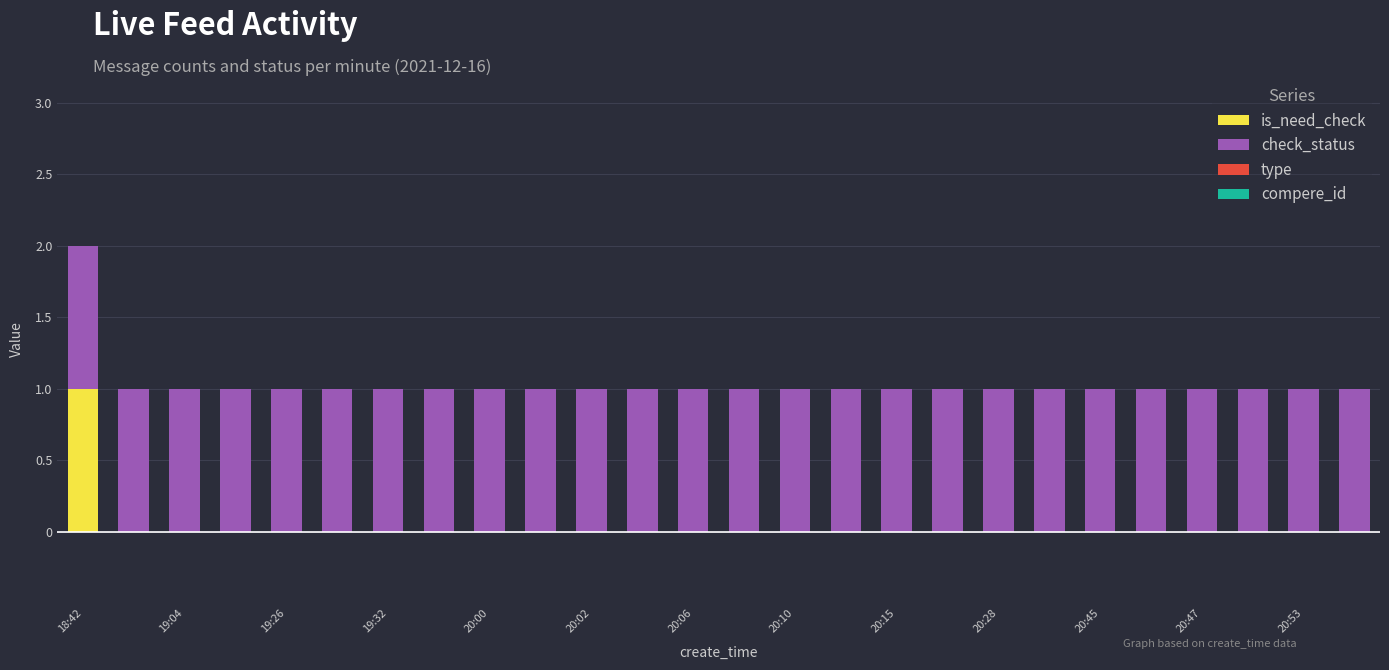

The value of is_need_check at 20:15 is 1. True or false?

False